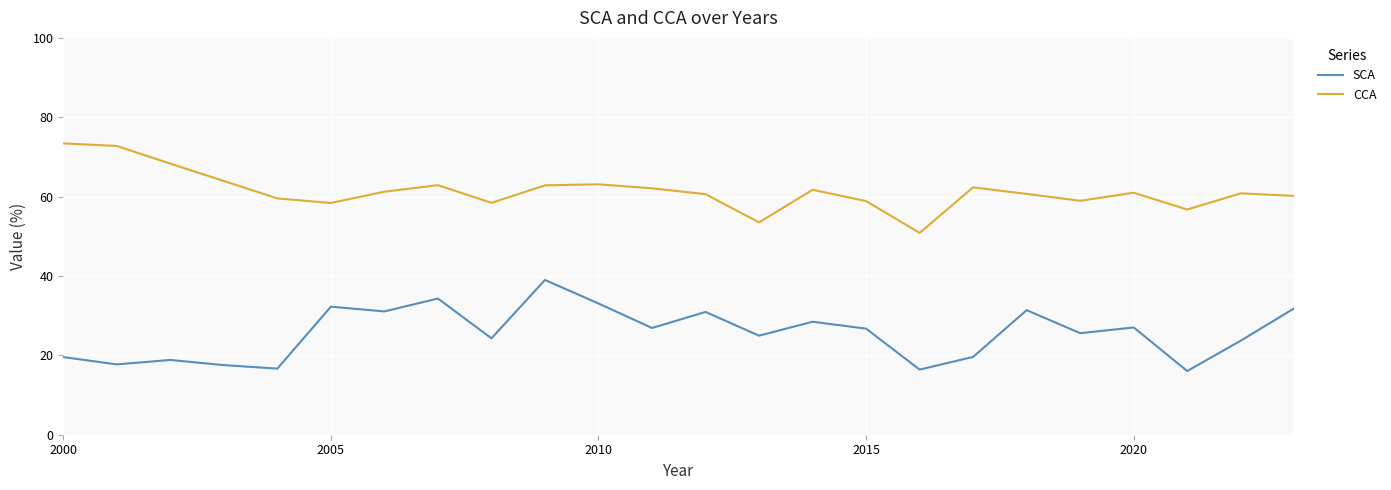

Which series has the largest total across all categories?

CCA